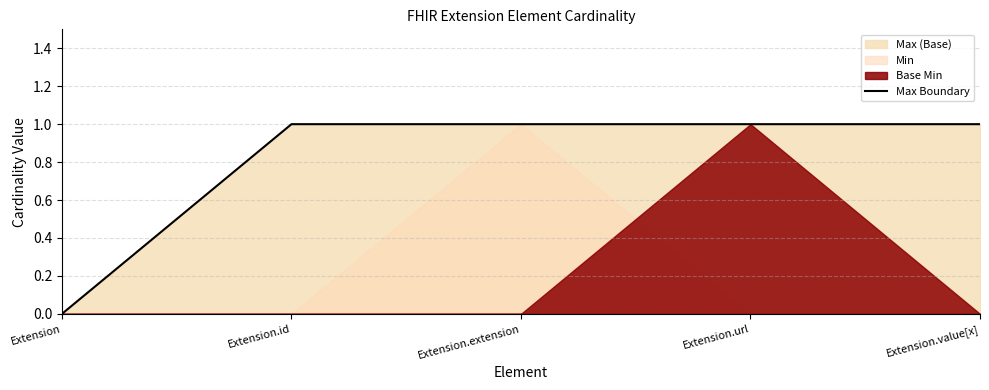

True or false: the data shows 0 at Extension.

True